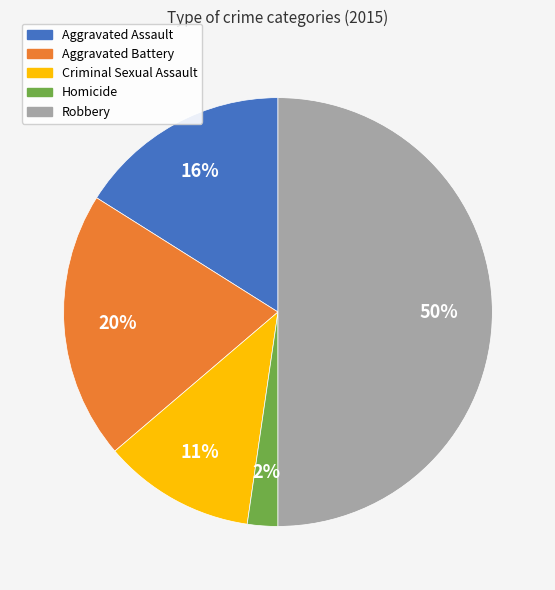

The Aggravated Battery slice represents 9% of the pie. True or false?

False